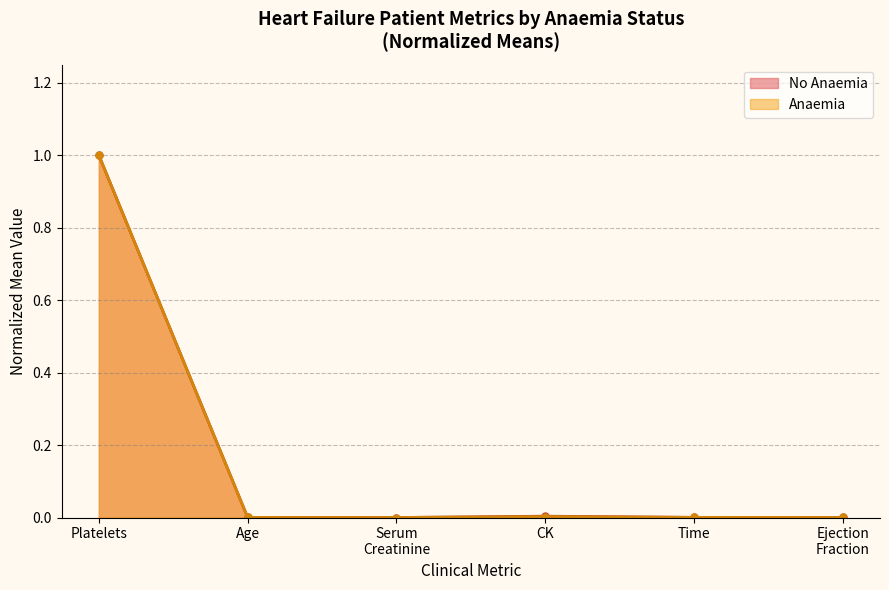

What is the label of the 1st point from the left?

Platelets